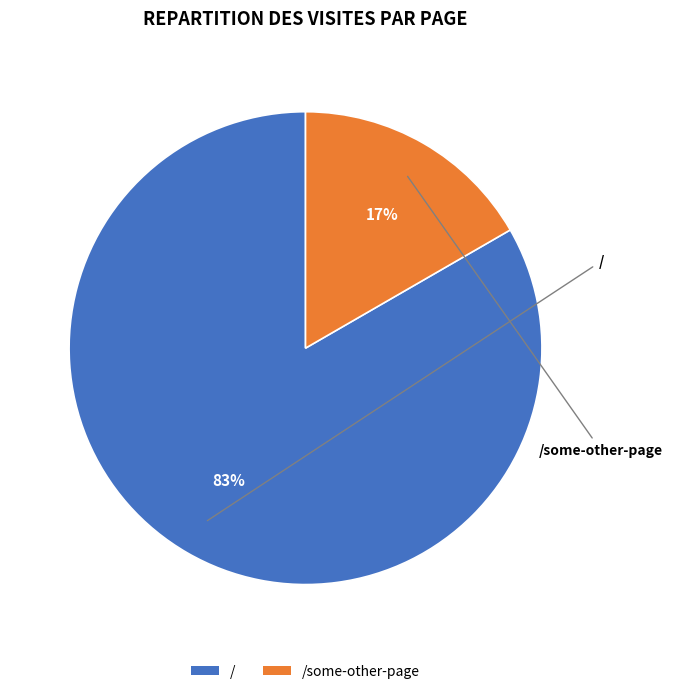

The /some-other-page slice represents 17% of the pie. True or false?

True